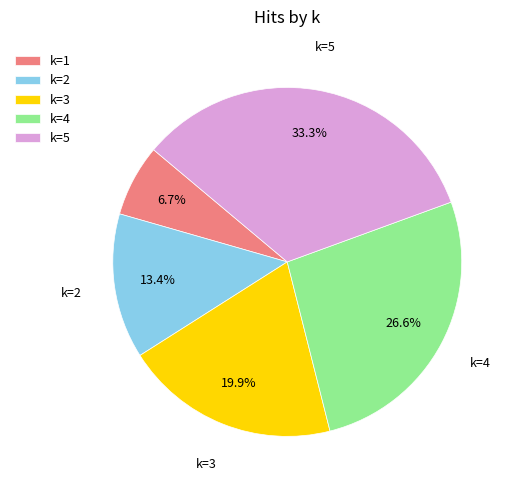

Is there a majority slice in this chart?

No